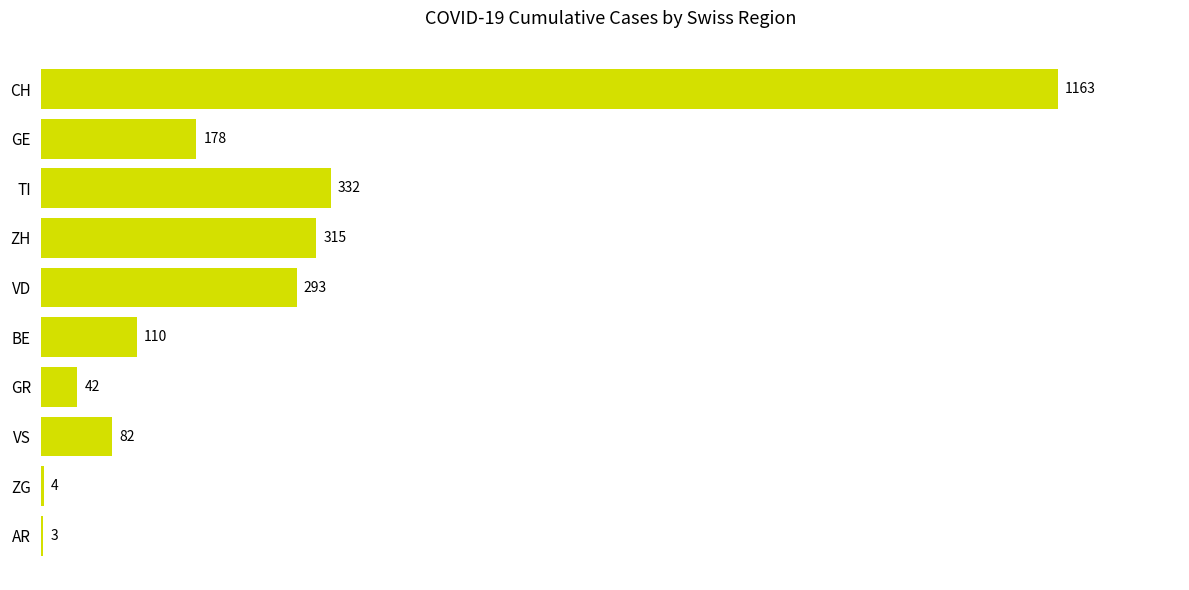

Is it true that the value at VS is 82?

True